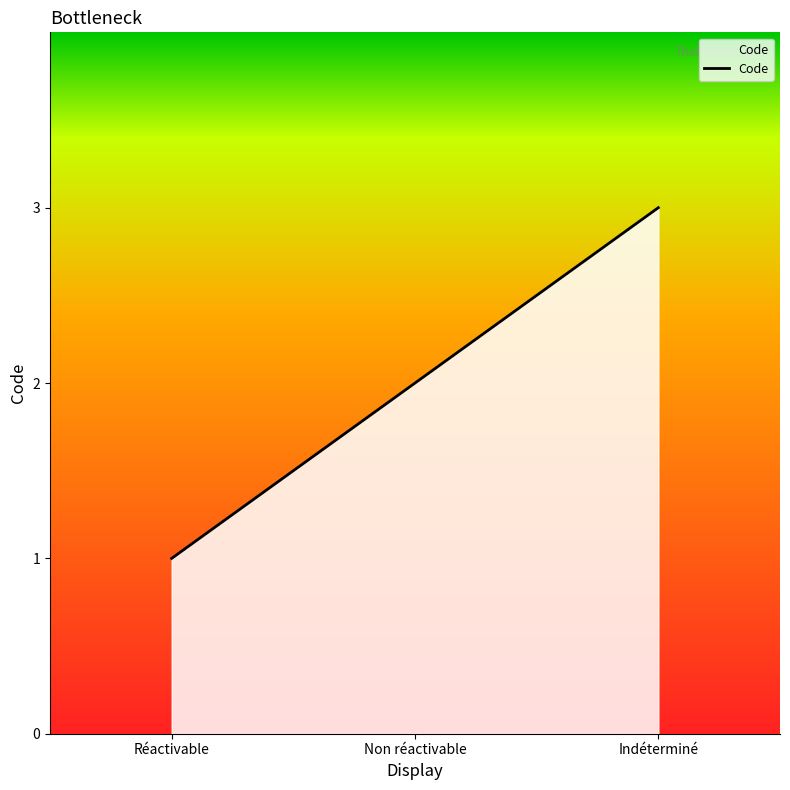

Rank the categories by value from highest to lowest.

Indéterminé, Non réactivable, Réactivable